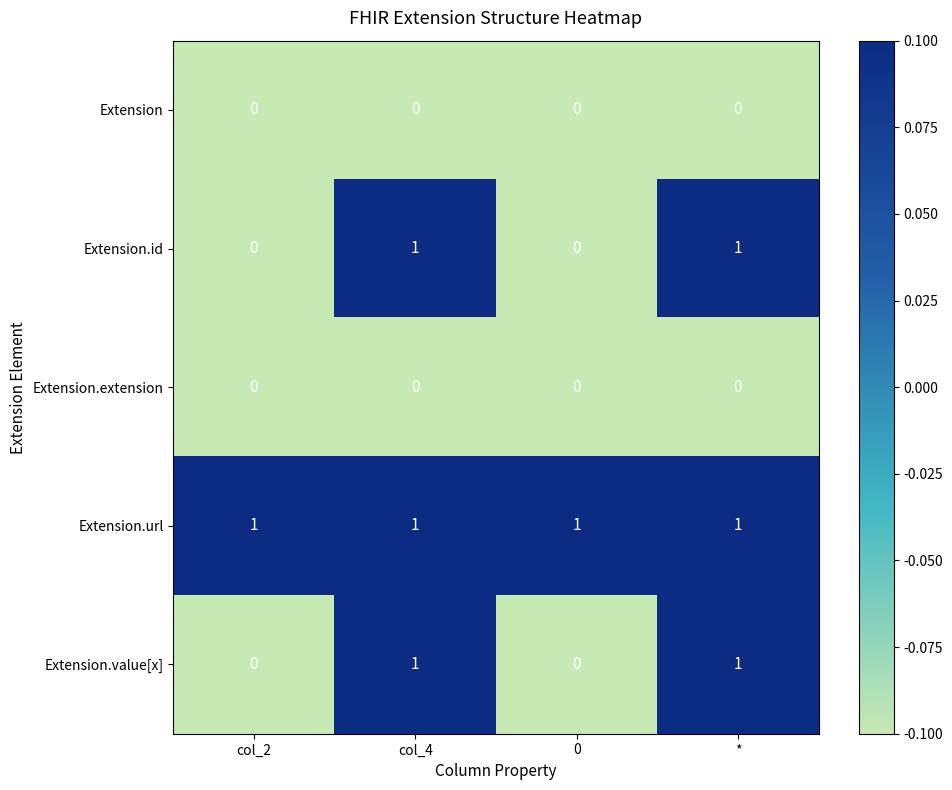

Which series has the largest total across all categories?

Extension.url